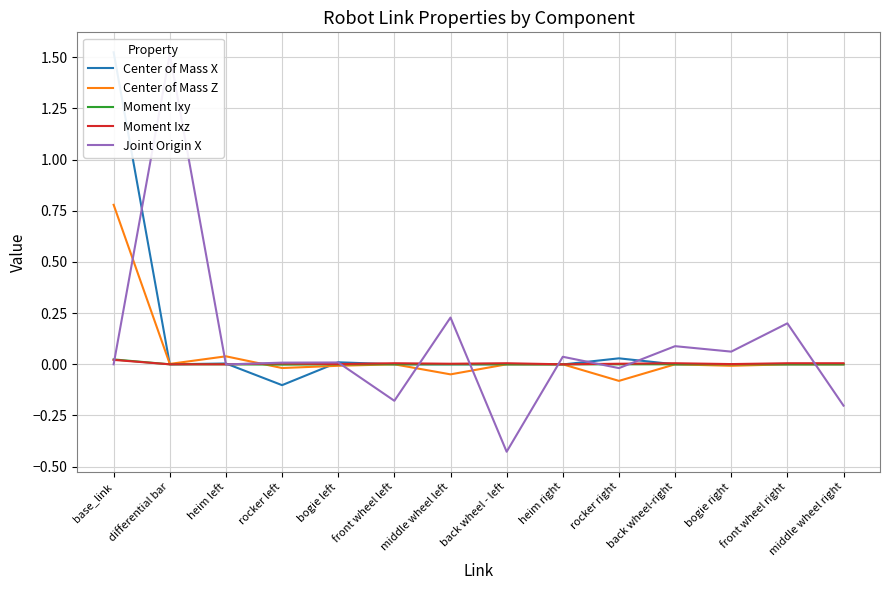

Count the number of categories in the chart.

14